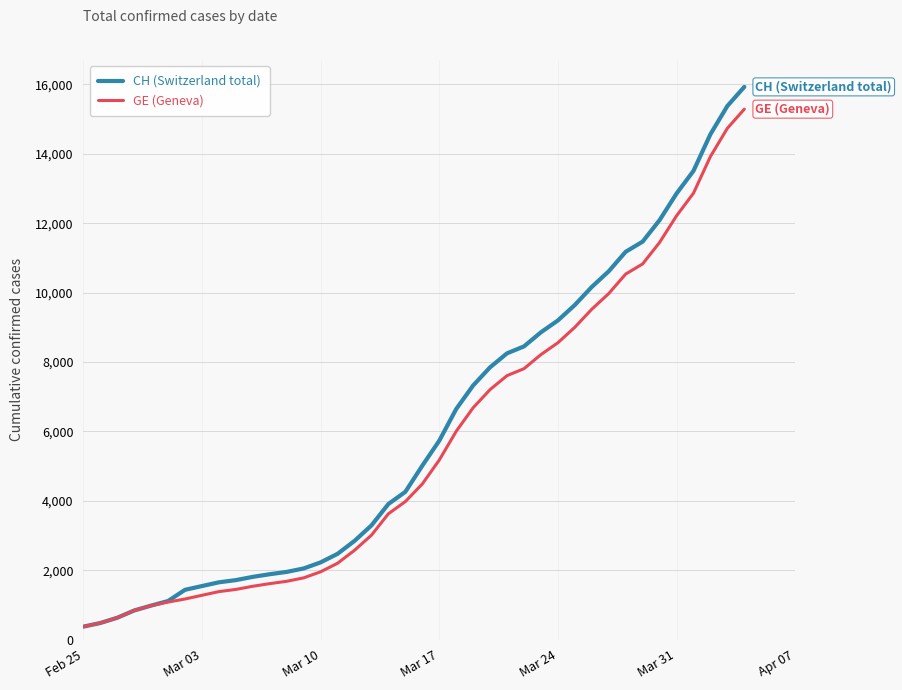

What is the maximum value shown in the chart?

15926